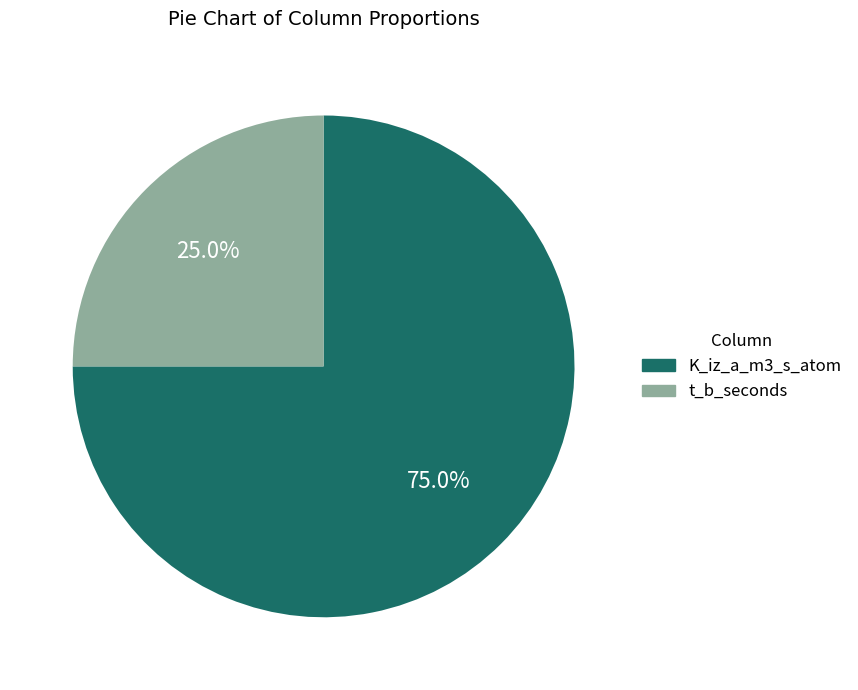

What percentage is the t_b_seconds slice, to the nearest percent?

25%